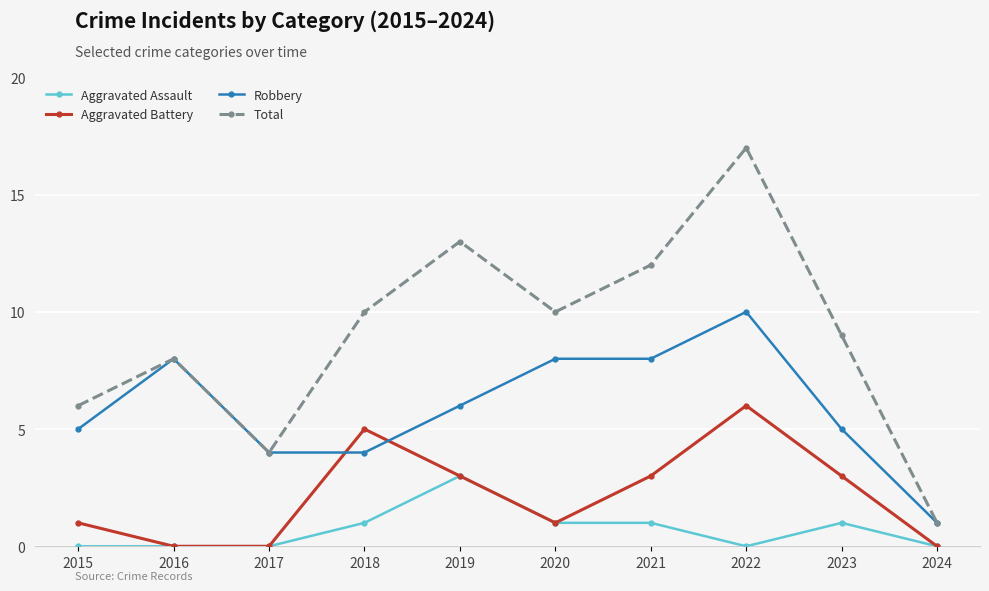

How many values in the Aggravated Assault series are below 1?

5